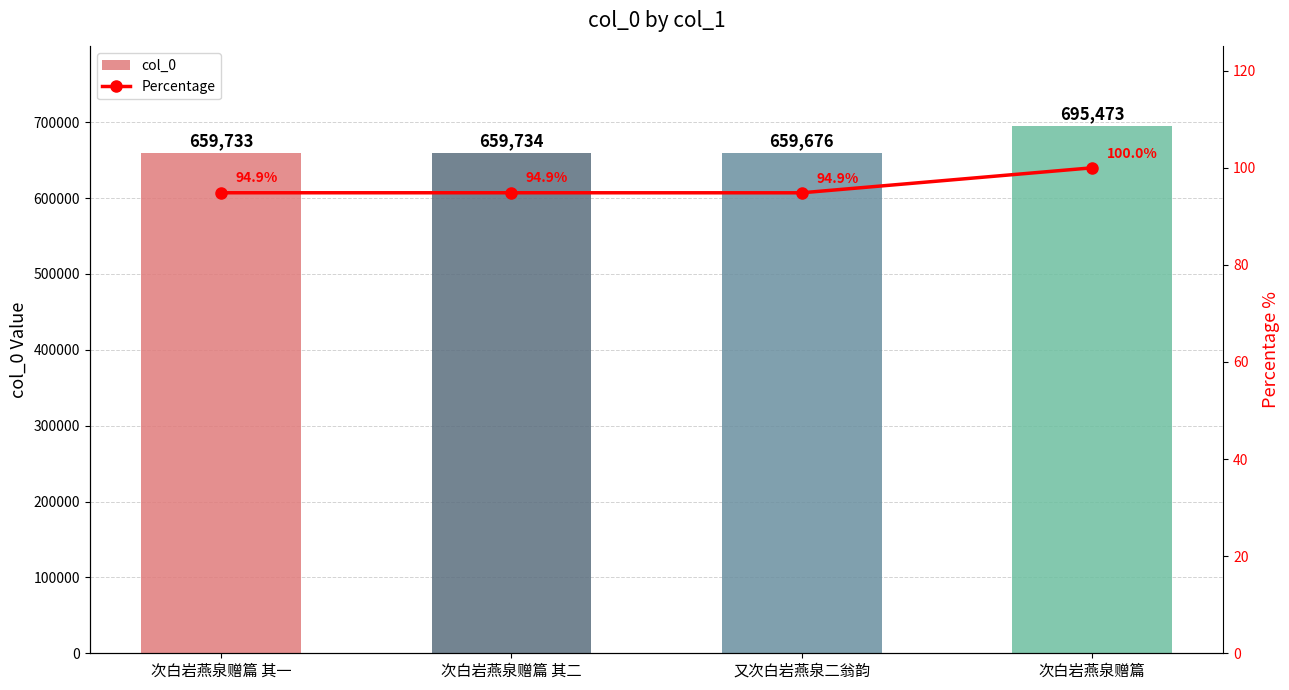

At which label does Percentage reach its peak?

次白岩燕泉赠篇